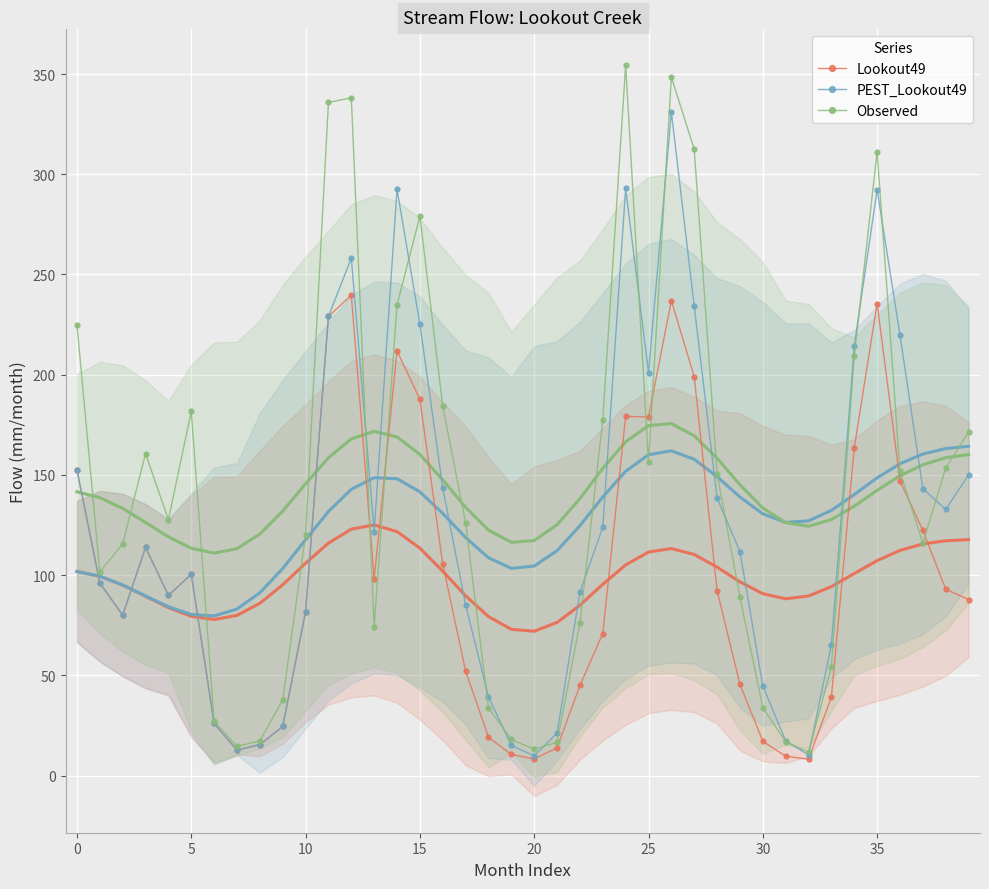

What is the label of the 13th point from the right?

27